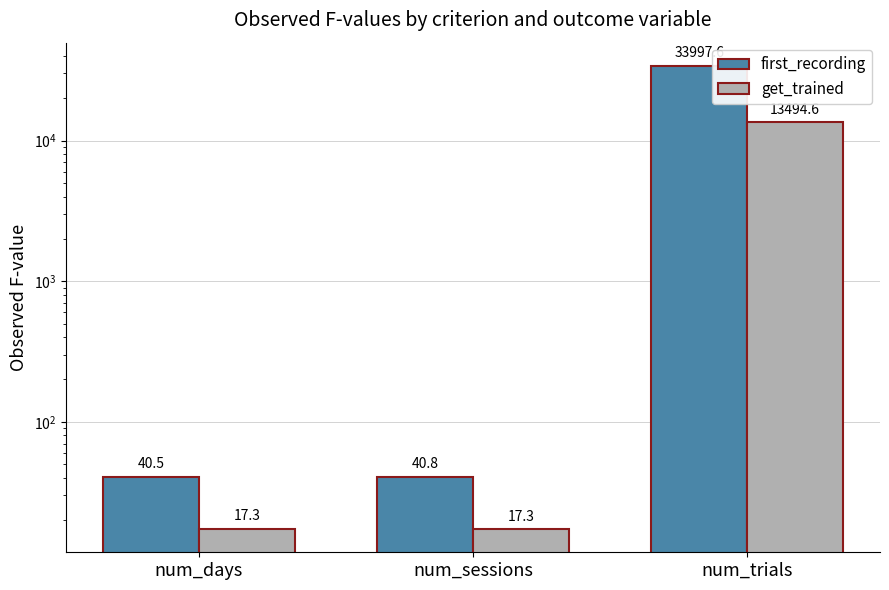

Between num_trials and num_days, which is larger?

num_trials